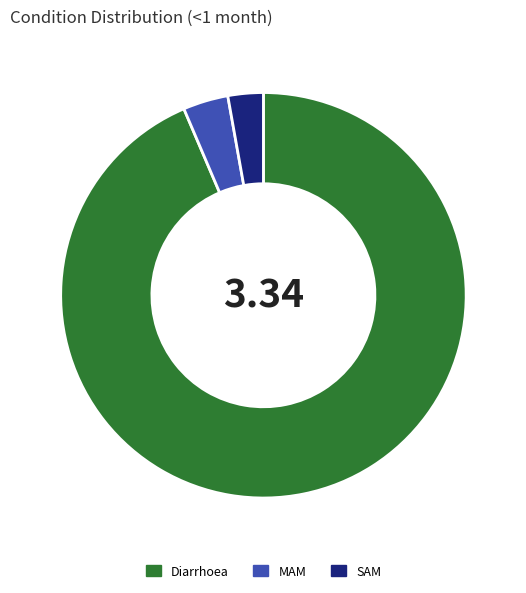

Rank the categories by value from highest to lowest.

Diarrhoea, MAM, SAM